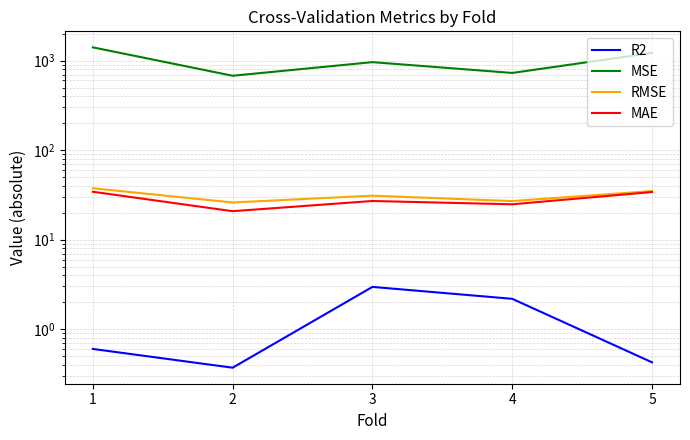

Does the chart display data point markers on the line(s)?

No